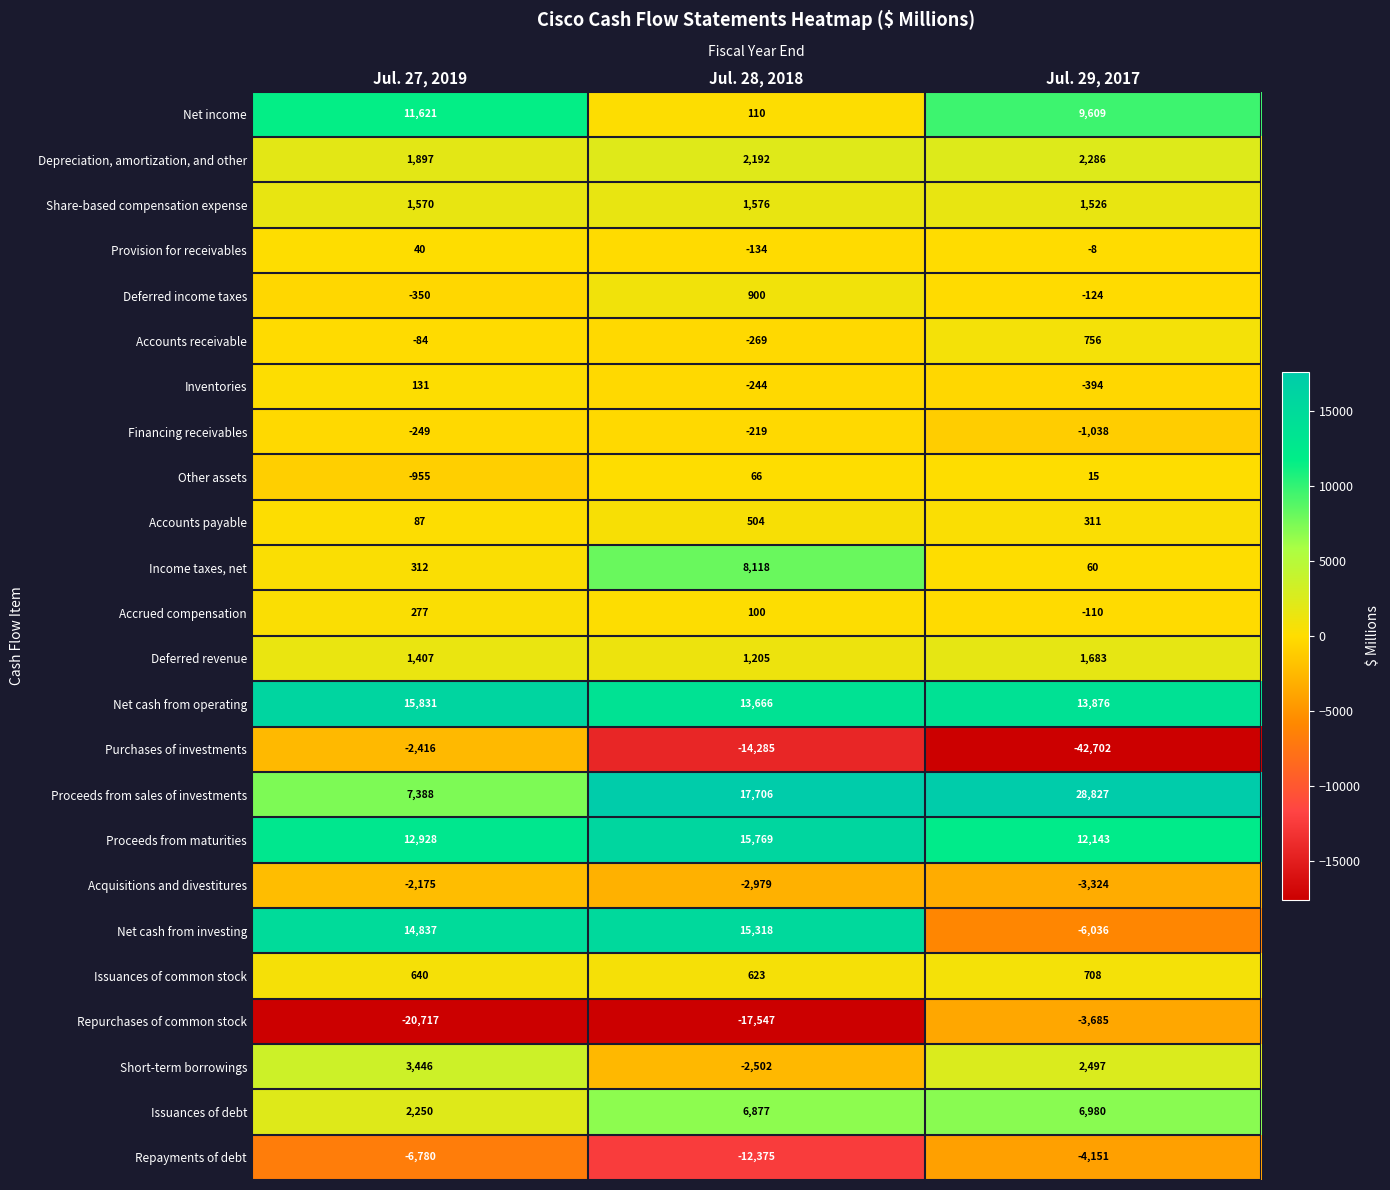

What is the maximum value shown in the chart?

28827